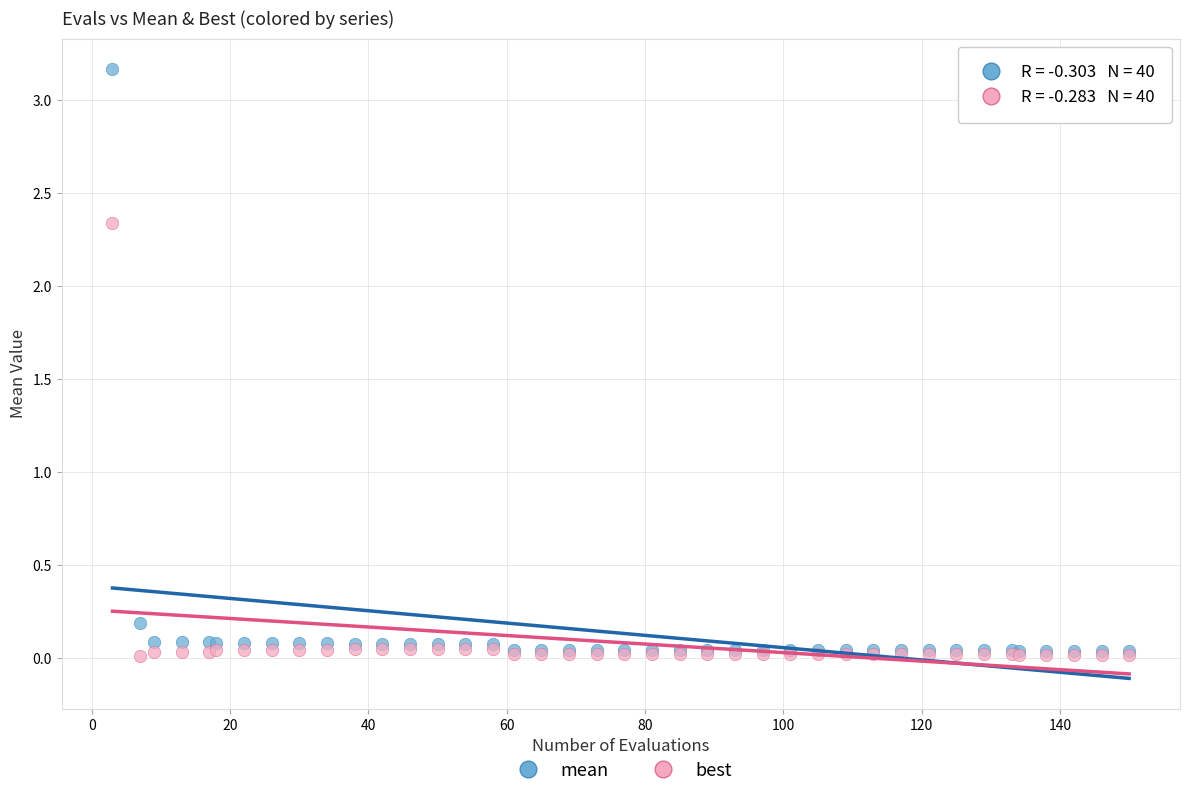

What are all the series names shown in the legend?

mean, best